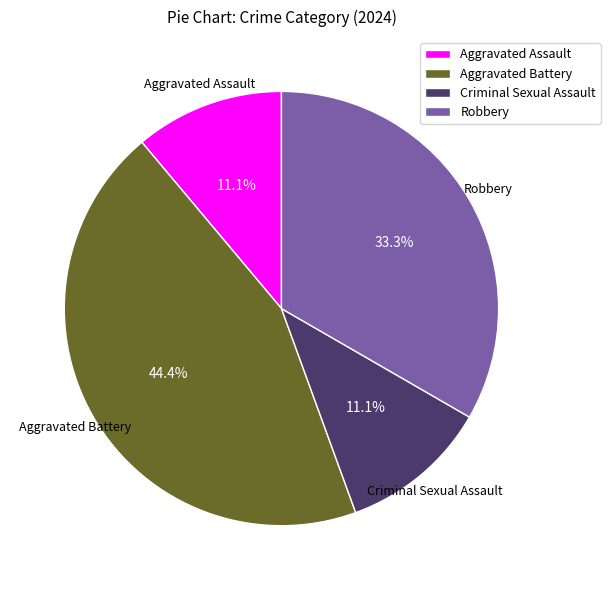

What is the ratio of the value at Criminal Sexual Assault to the value at Aggravated Assault?

1.0